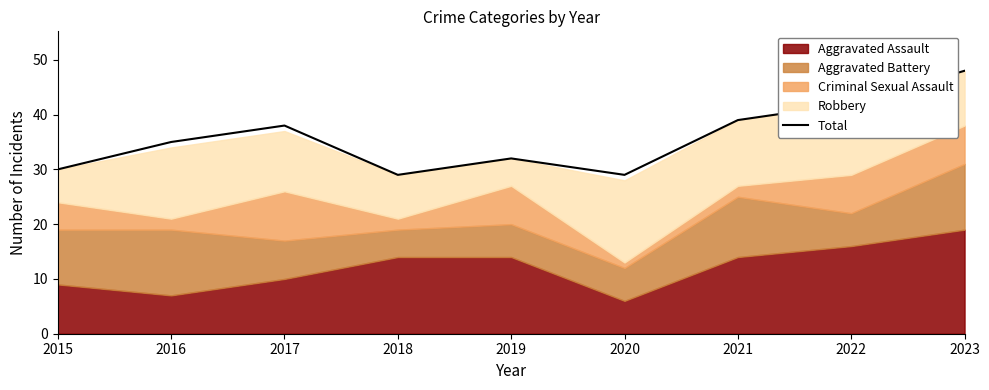

Where does the data first go above 35?

2017